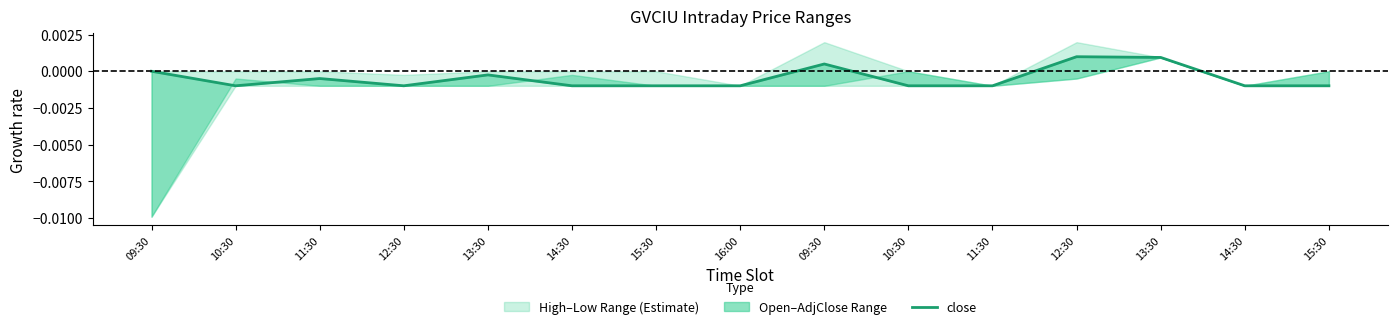

The value at 10:30 is -0.0. True or false?

False